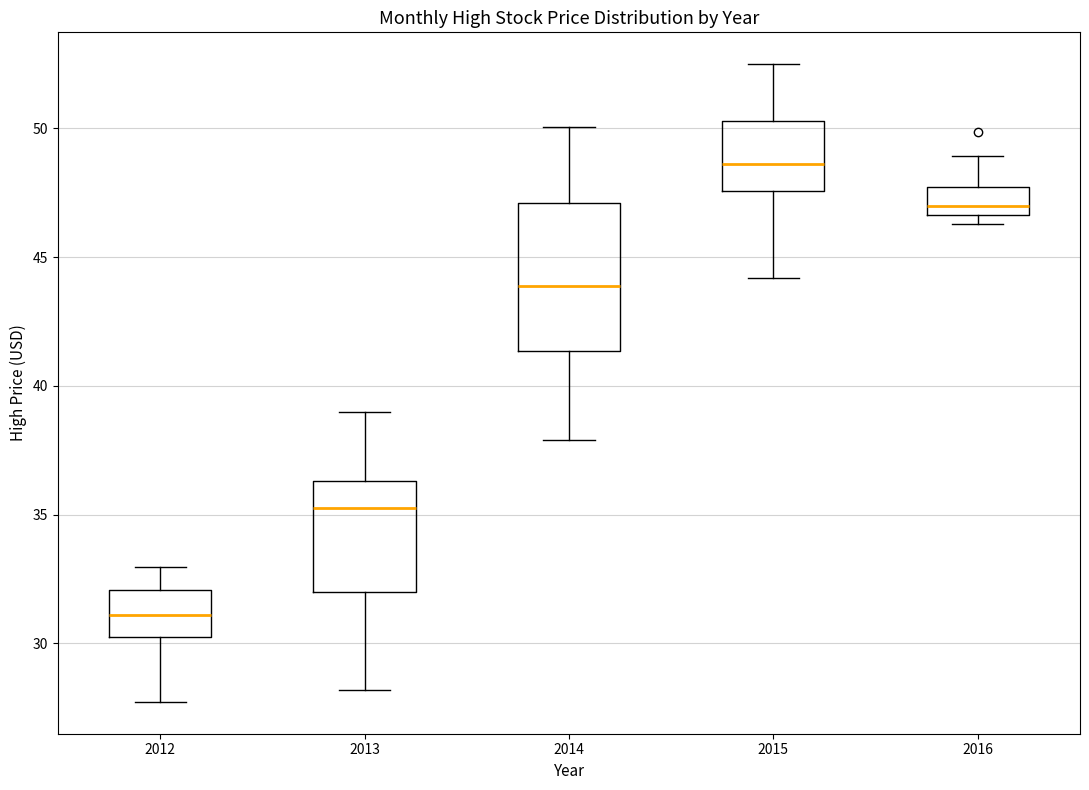

Reading left to right, transcribe this box plot: for each box, give where its median line is, the range the box spans, and where its two whiskers end, as read against the y-axis. The values are not printed on the chart, so give them approximately, as read against the axis.

2012: median 31.0, box 30.0 to 32.0, whiskers 27.5 to 33.0
2013: median 35.0, box 32.0 to 36.5, whiskers 28.0 to 39.0
2014: median 44.0, box 41.5 to 47.0, whiskers 38.0 to 50.0
2015: median 48.5, box 47.5 to 50.5, whiskers 44.0 to 52.5
2016: median 47.0, box 46.5 to 47.5, whiskers 46.5 (just below the box's lower edge) to 49.0